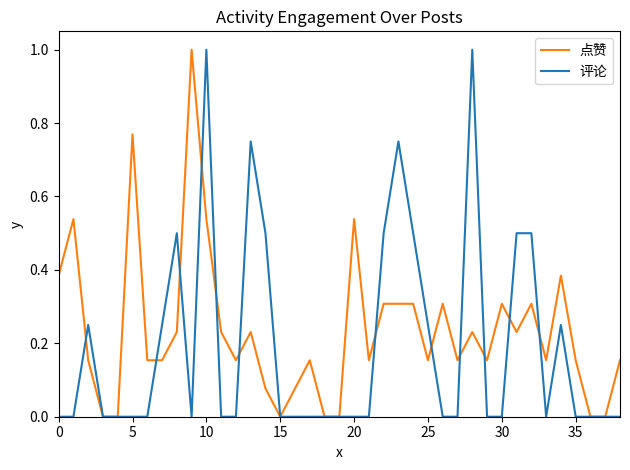

Count the number of categories in the chart.

39